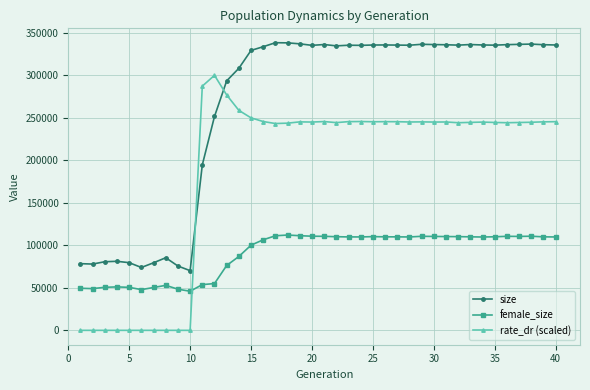

Rank the series by their maximum value, from highest to lowest.

size, rate_dr (scaled), female_size